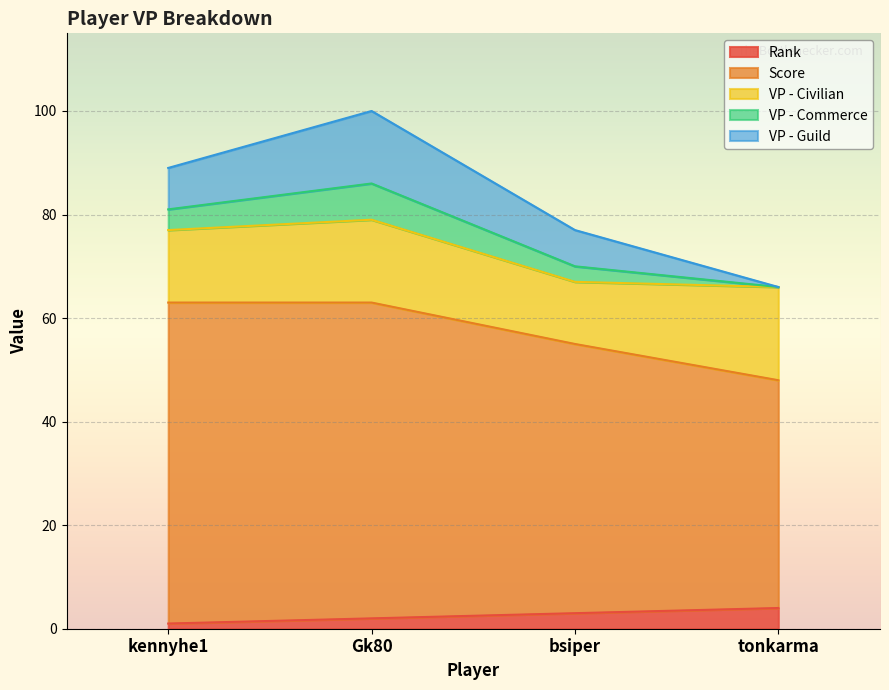

What is the total value across all series at bsiper?

77